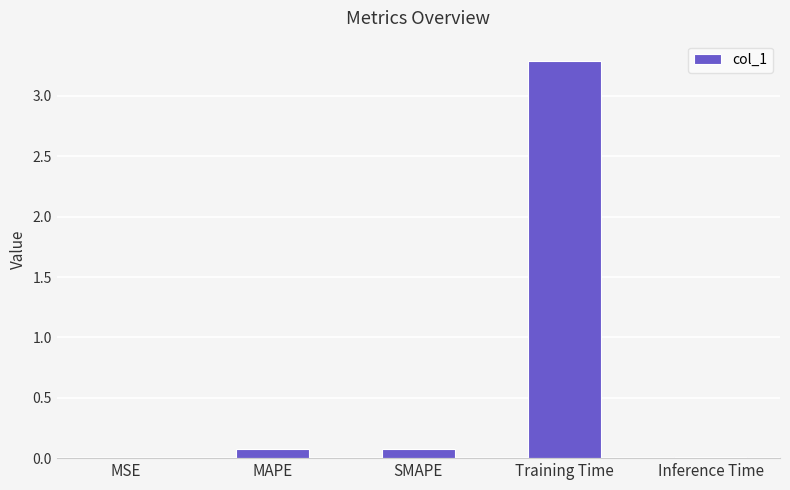

Read the value at MAPE.

0.1